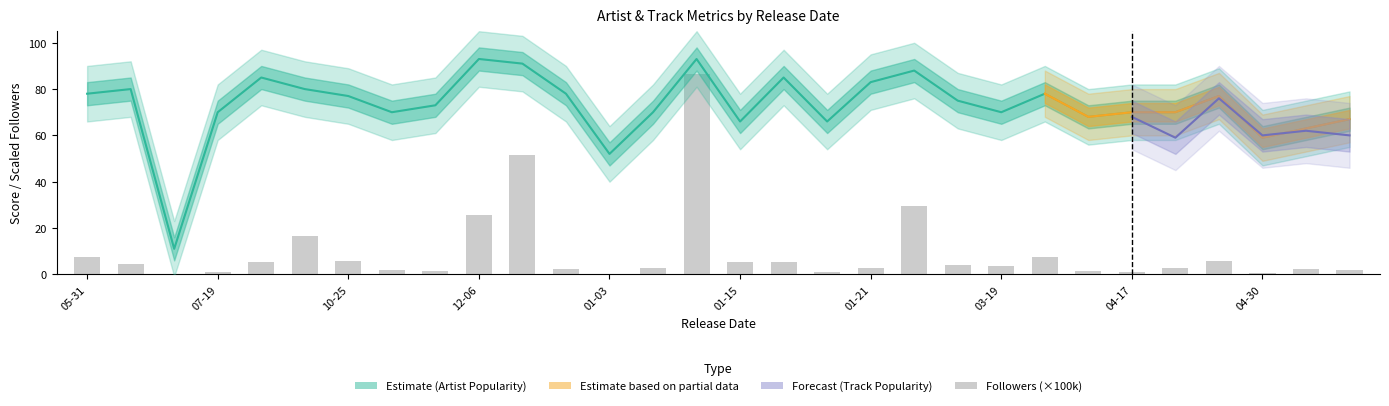

Between 20 and 05-31, which is larger?

05-31